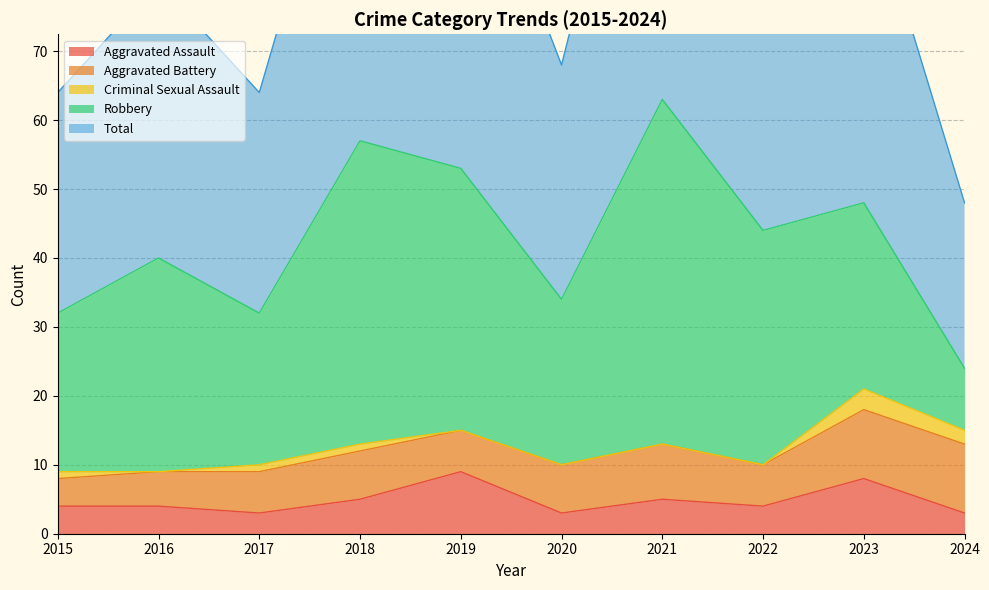

How many distinct data groups are displayed?

5